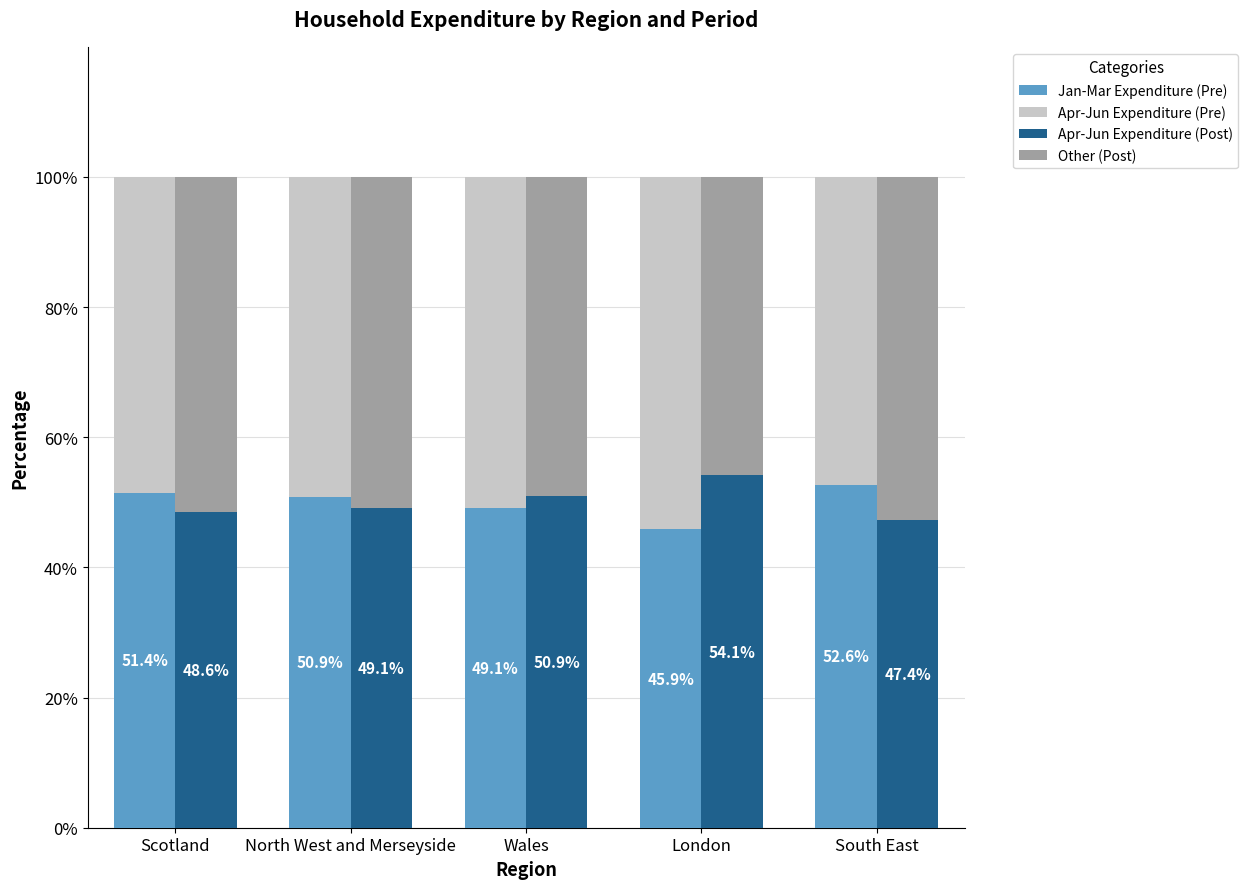

Read the Apr-Jun Expenditure (Post) value at Scotland.

48.6